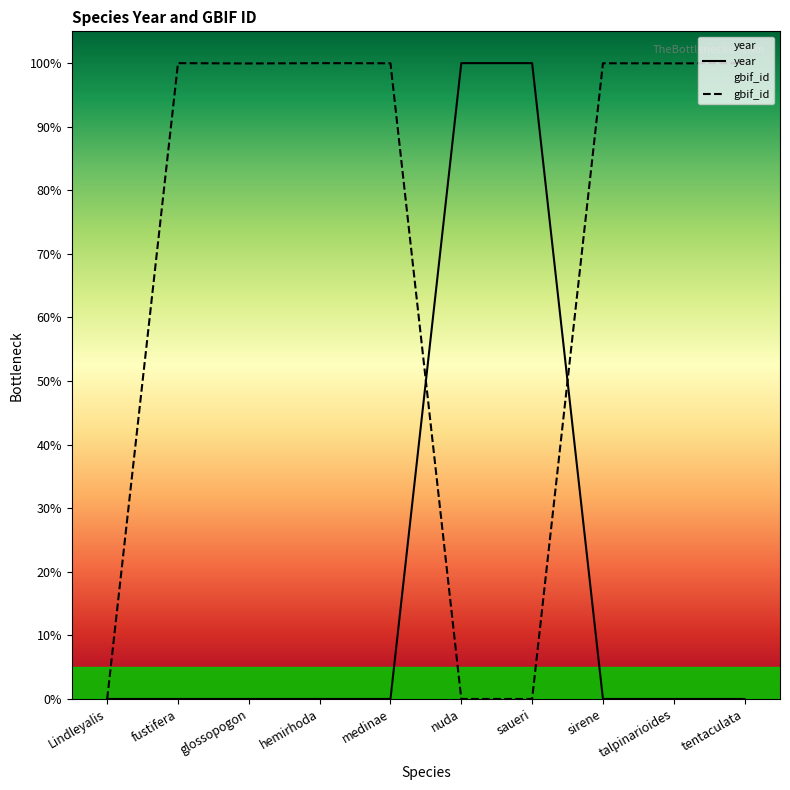

What is the average value of the year series?

20.0